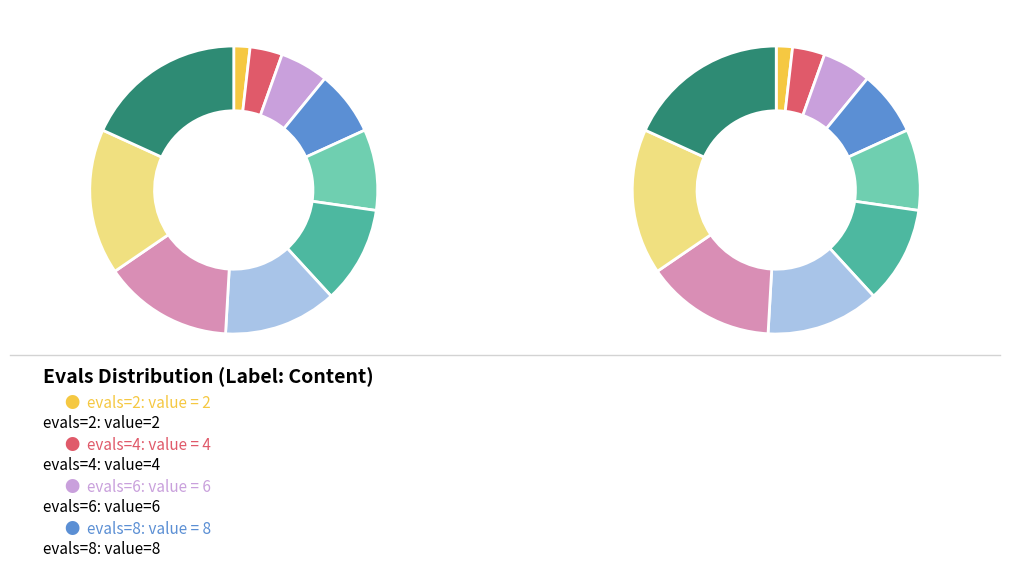

Does evals=16 account for over 50% of the chart?

No